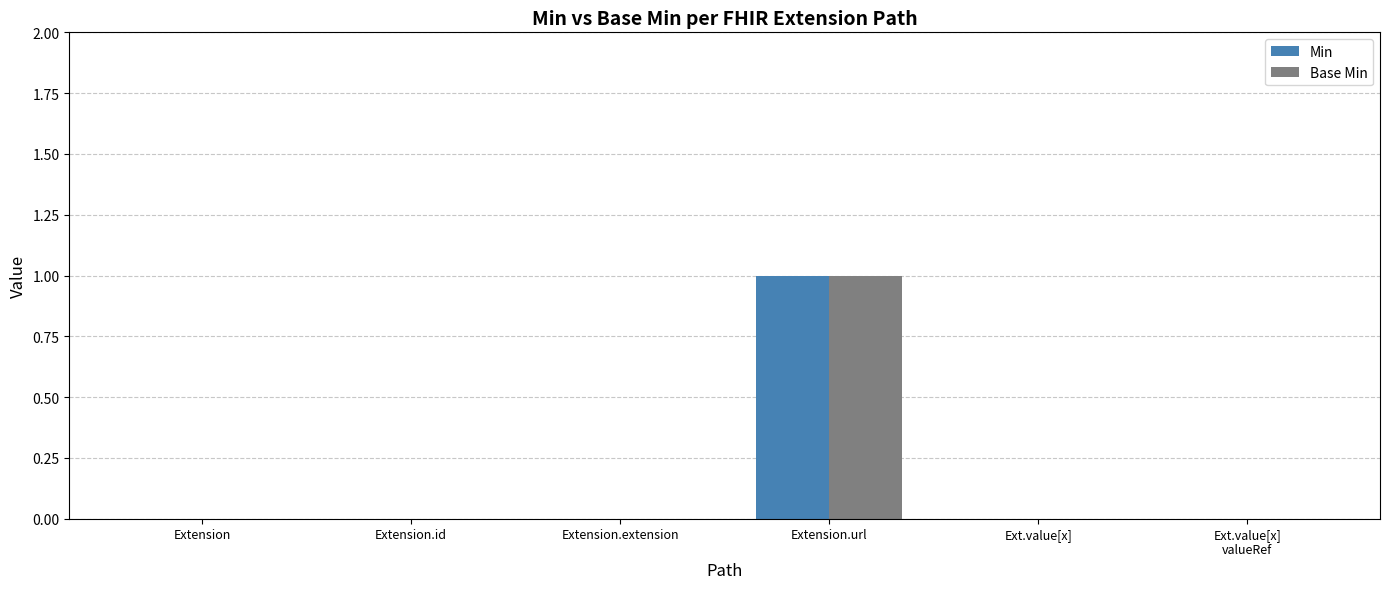

At which category does the chart reach its peak across all series?

Extension.url